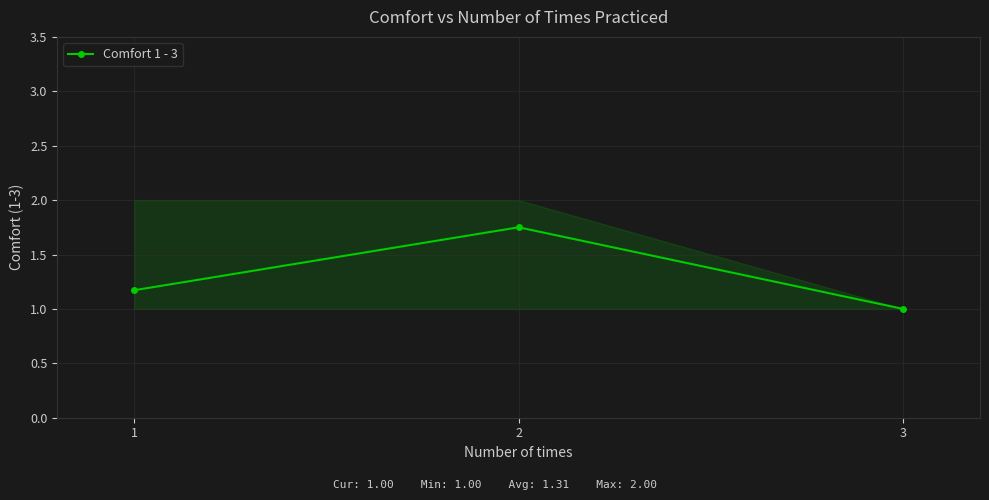

At which label is the value closest to 1?

3